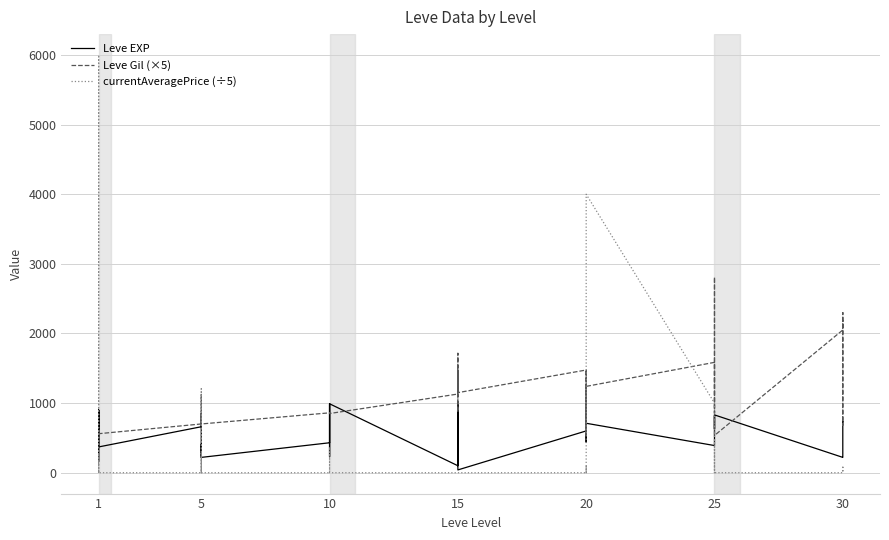

After their last crossing, which series has the higher values: currentAveragePrice (÷5) or Leve EXP?

Leve EXP